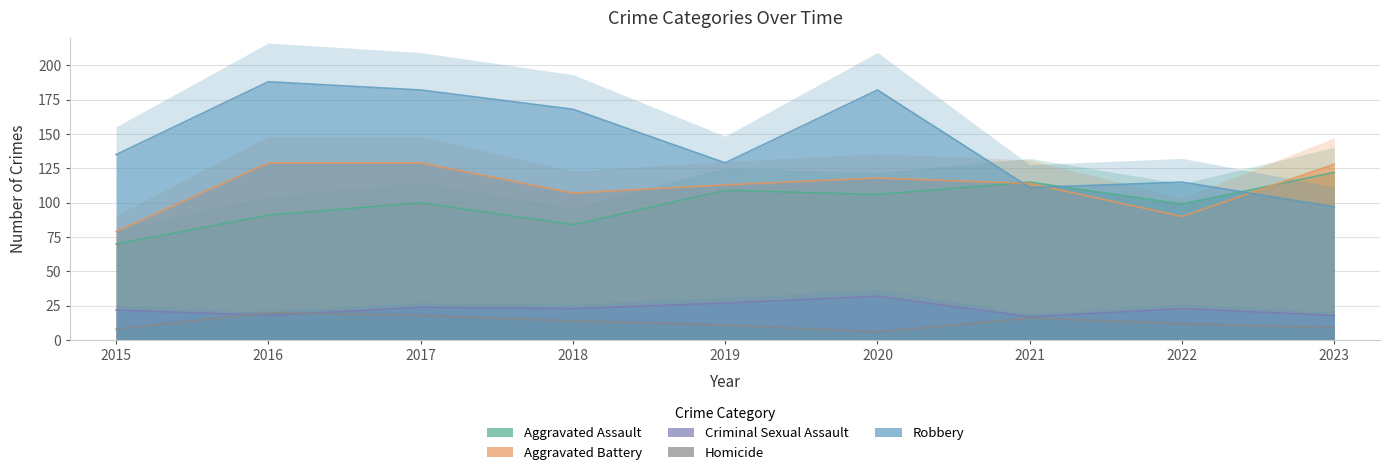

True or false: Robbery and Homicide cross at least once.

False